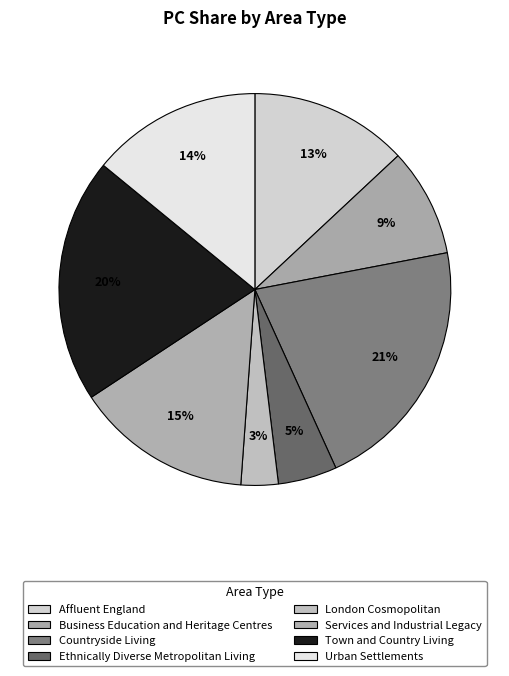

Count the number of slices in the pie.

8